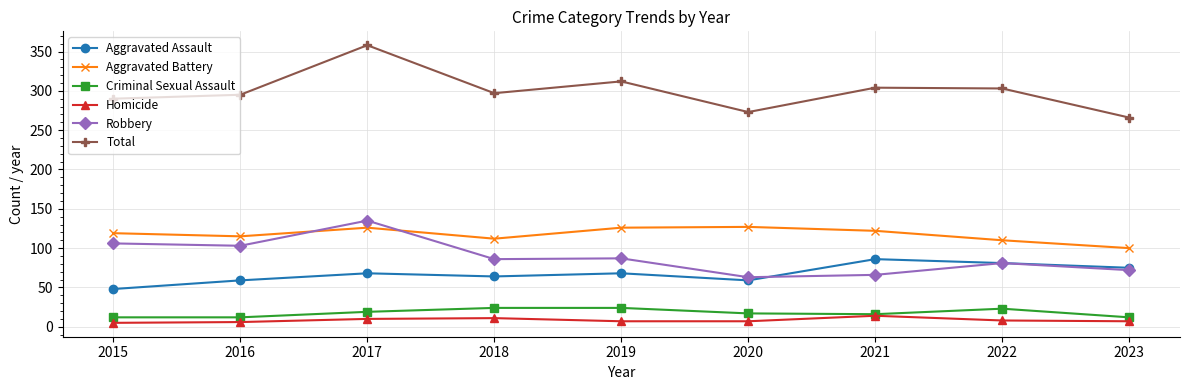

Between 2017 and 2022, which series saw the biggest shift?

Total